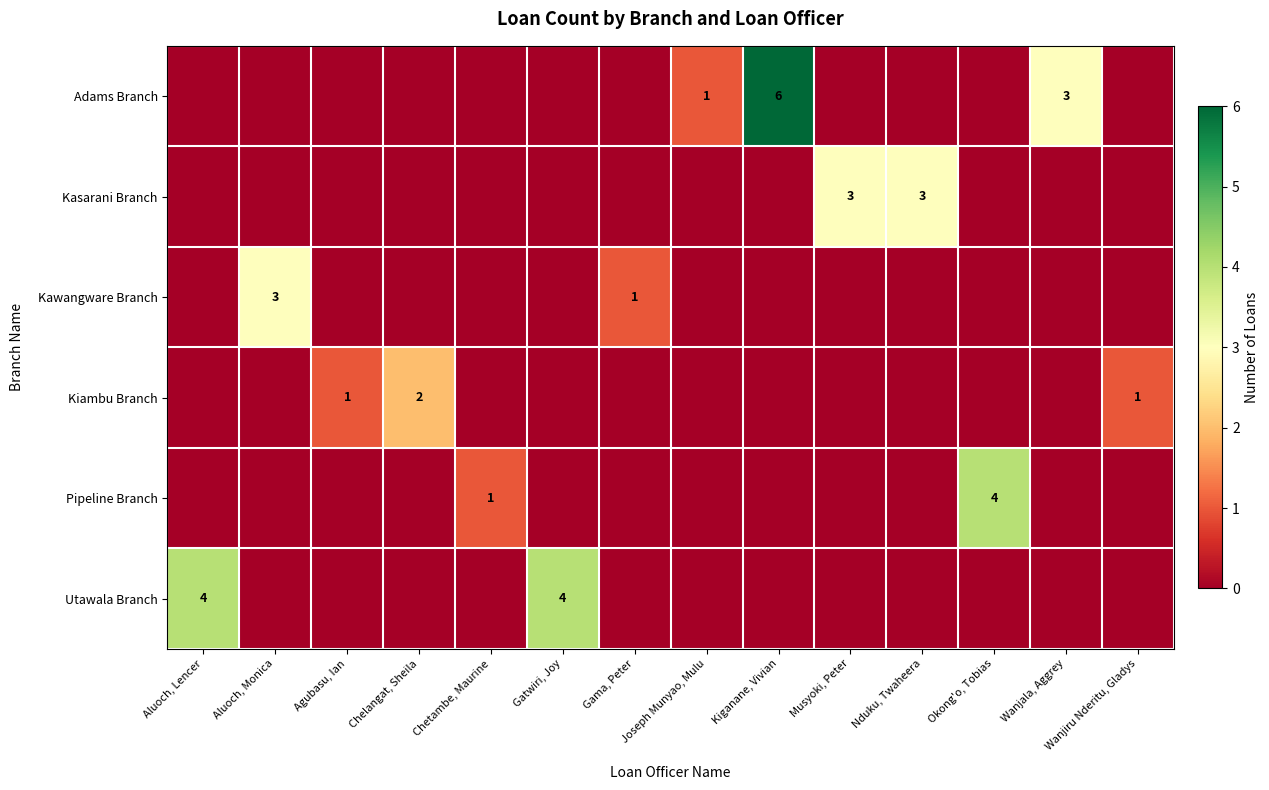

Is the value of Utawala Branch at Aluoch, Lencer greater than the value of Kawangware Branch at Wanjala, Aggrey?

Yes